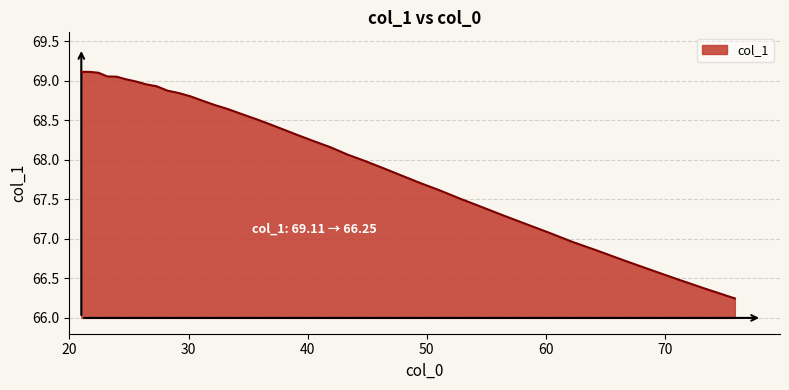

What is the difference between the maximum and minimum values?

2.9